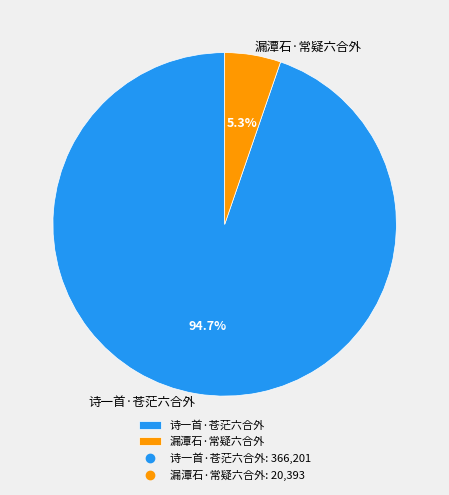

Which slice is the largest?

诗一首·苍茫六合外